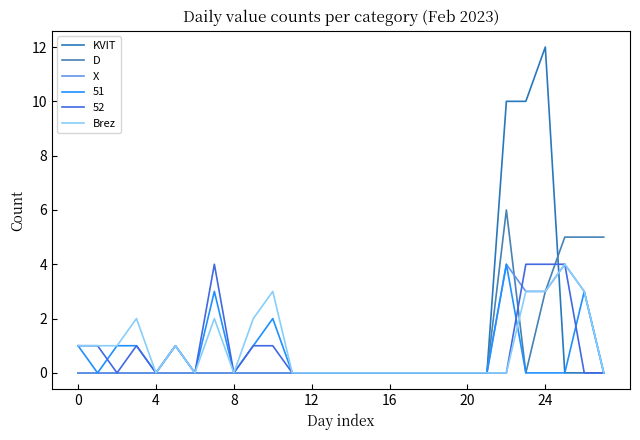

How many lines are shown in the chart?

6